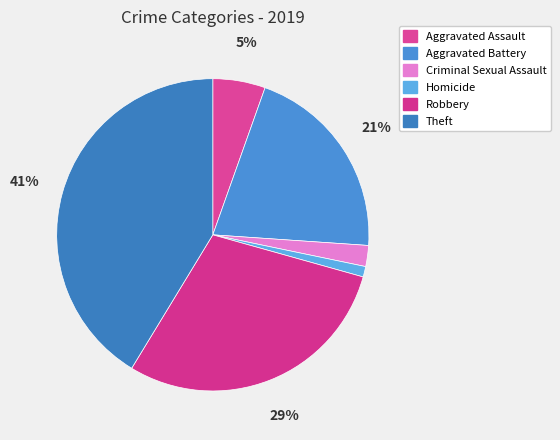

Approximately how many times larger is the value at Criminal Sexual Assault compared to Homicide?

2.0